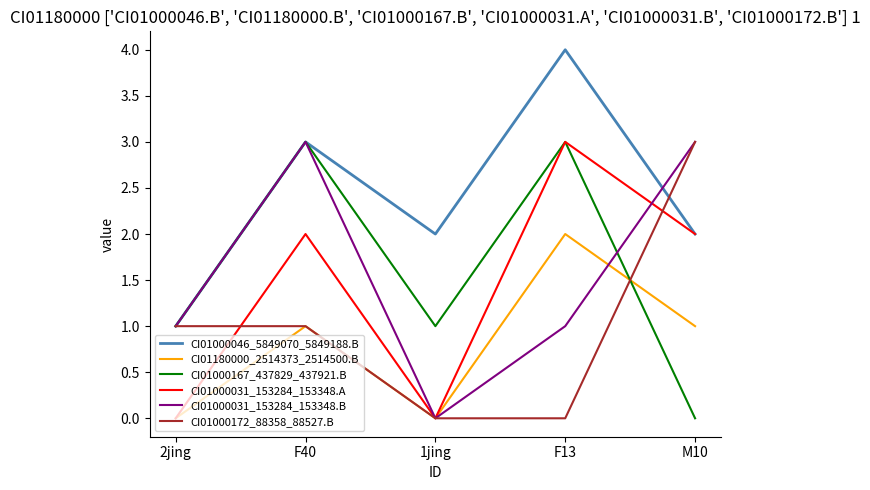

True or false: CI01000046_5849070_5849188.B and CI01180000_2514373_2514500.B intersect in this chart.

False